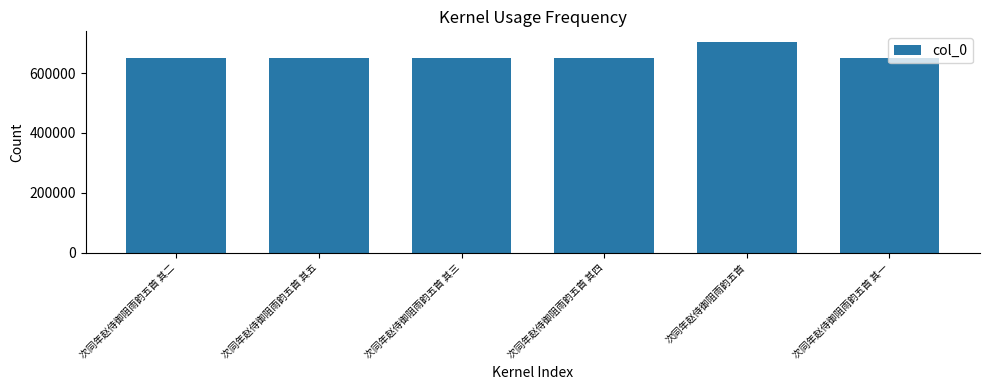

Approximately how many times larger is the value at 次同年赵侍御阻雨韵五首 compared to 次同年赵侍御阻雨韵五首 其五?

1.1